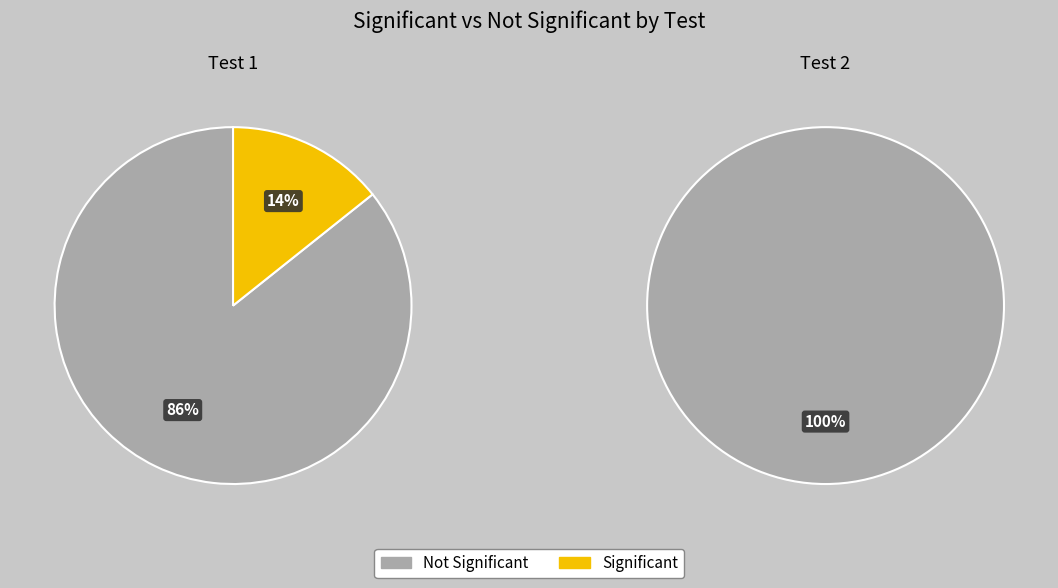

Is it true that 1 is 100% of the pie?

True